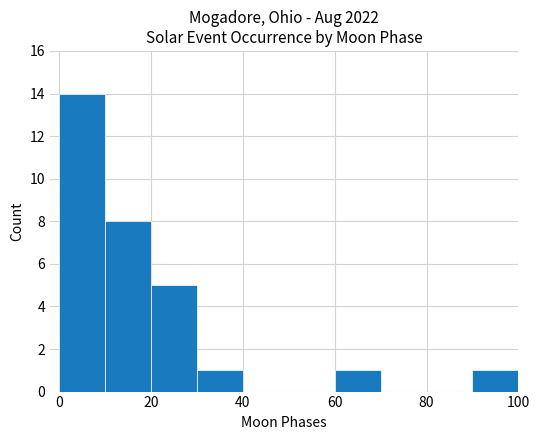

What is the sum of all values?

30